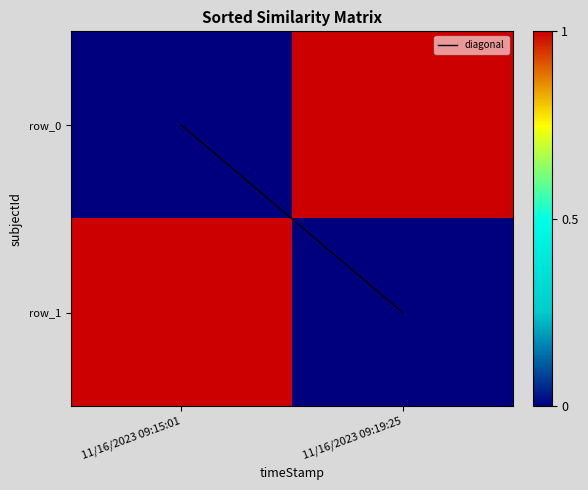

Which series changed the most between 11/16/2023 09:15:01 and 11/16/2023 09:19:25?

diagonal